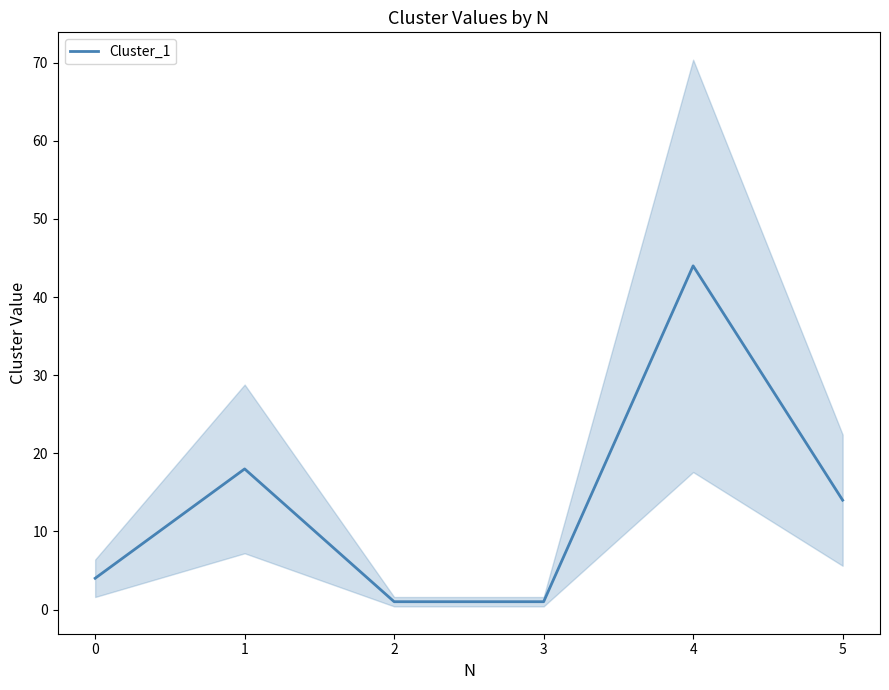

How many values exceed 14?

2